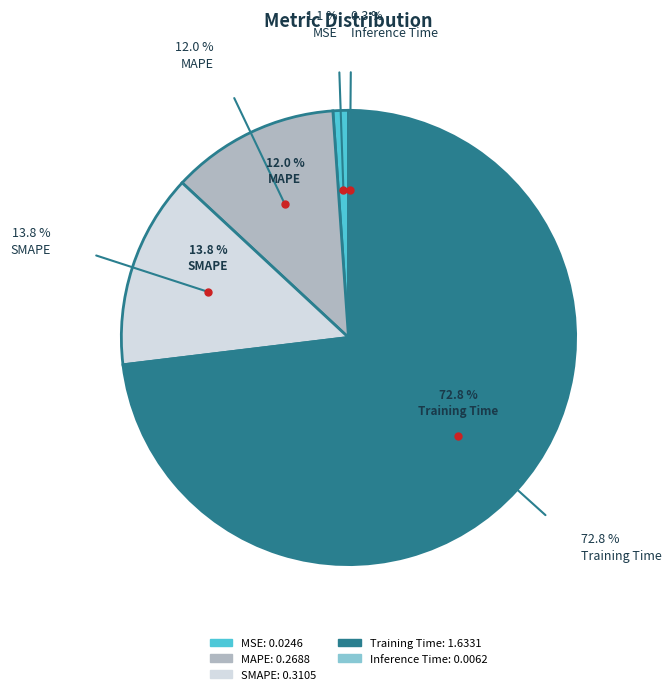

Does any single category account for the majority?

Yes